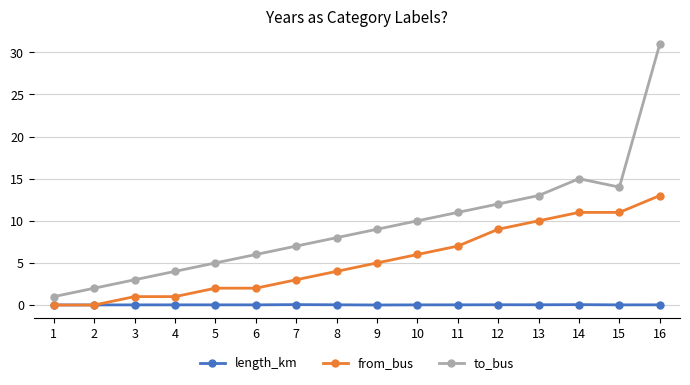

Count the number of data series in this chart.

3